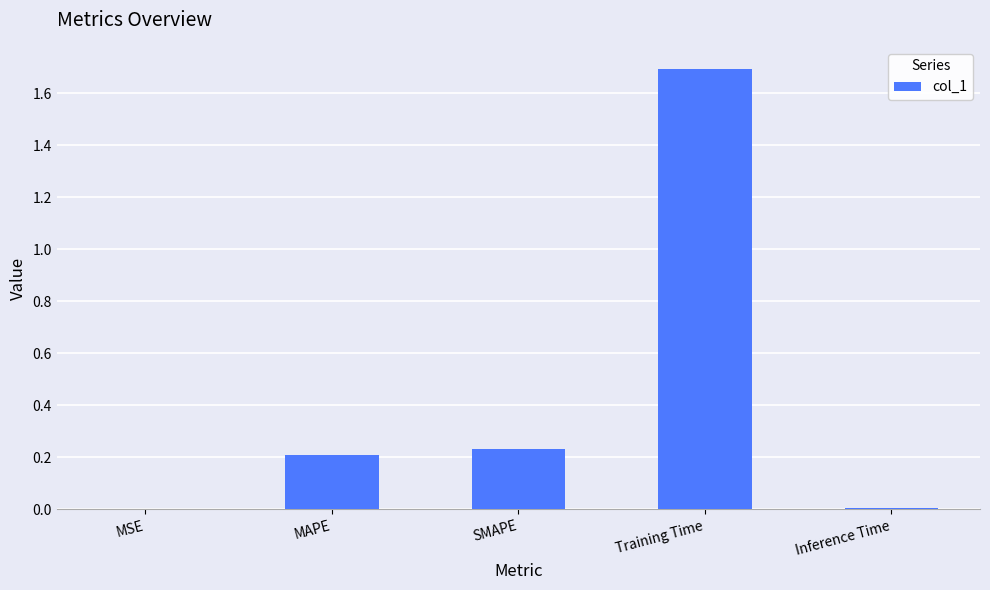

What is the approximate value at Training Time?

1.7